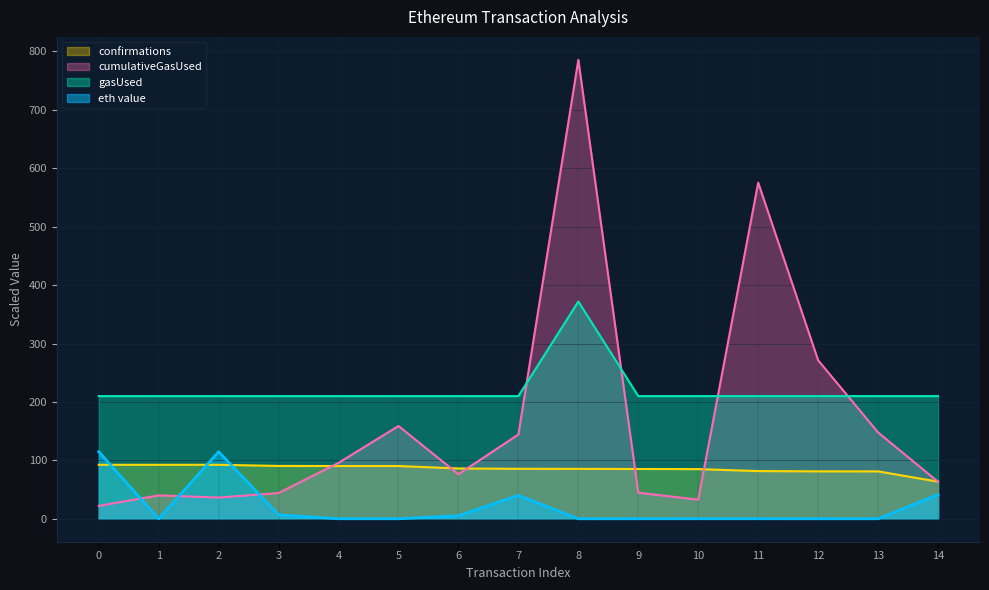

The confirmations series shows 81.2 at 12. True or false?

True